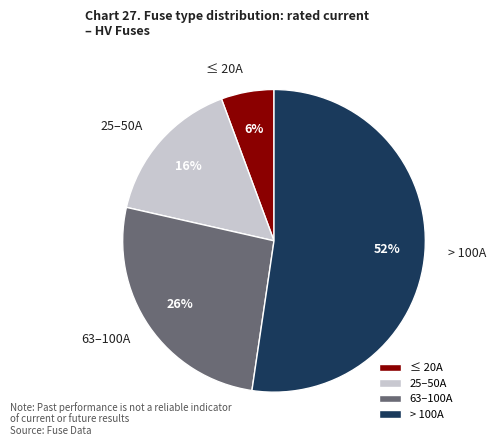

How many slices are in this pie chart?

4